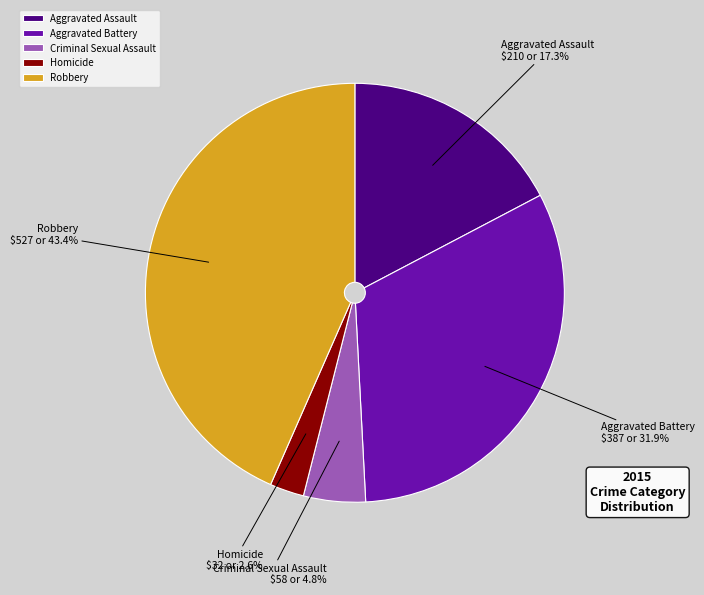

To the nearest percent, what is the difference between the Homicide and Aggravated Assault slice percentages?

15%